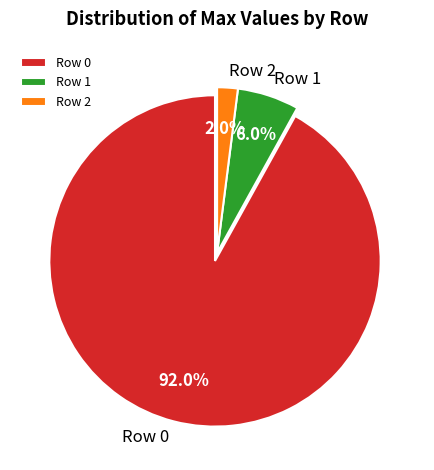

How many segments does this pie chart have?

3